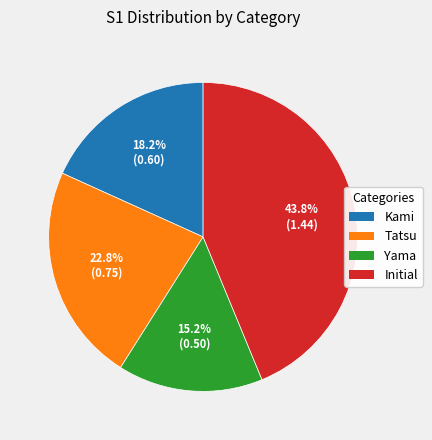

How many segments does this pie chart have?

4